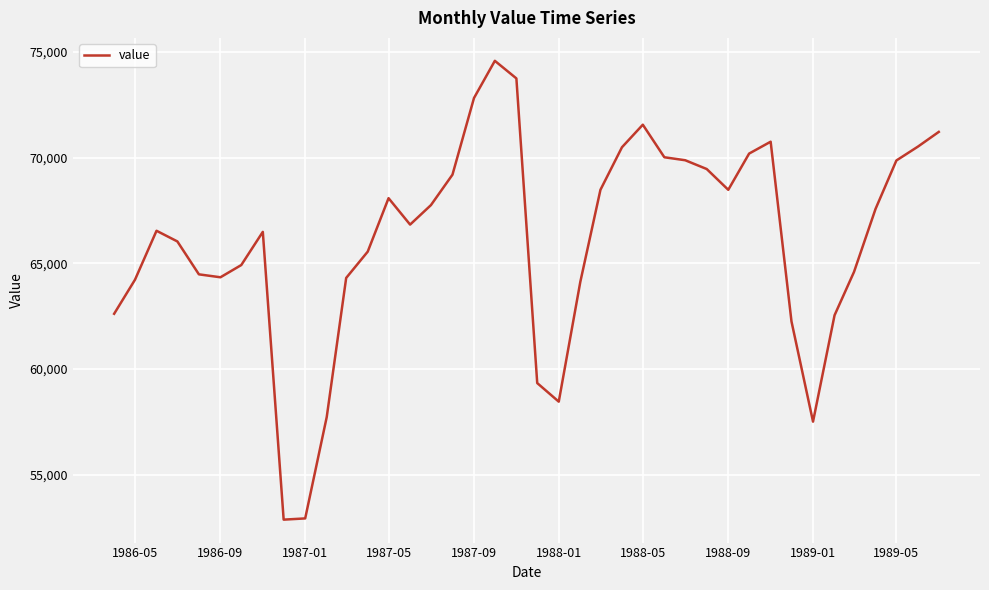

What is the difference between the maximum and minimum values?

21710